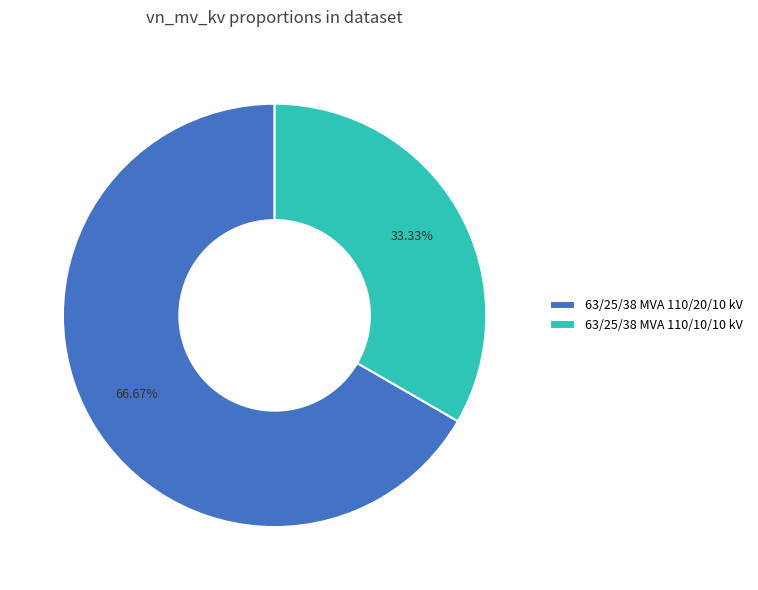

Approximately how many times larger is the value at 63/25/38 MVA 110/10/10 kV compared to 63/25/38 MVA 110/20/10 kV?

0.5